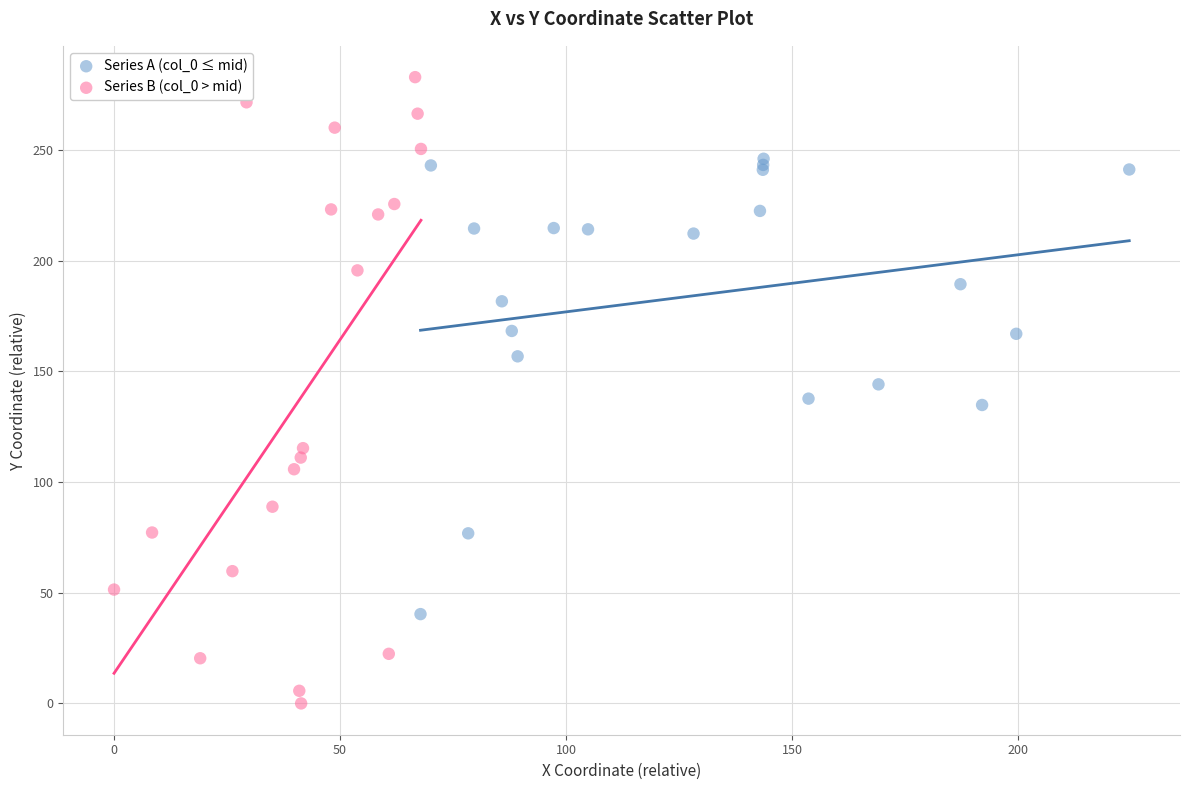

Which series reaches the minimum Y coordinate?

Series B (col_0 > mid)